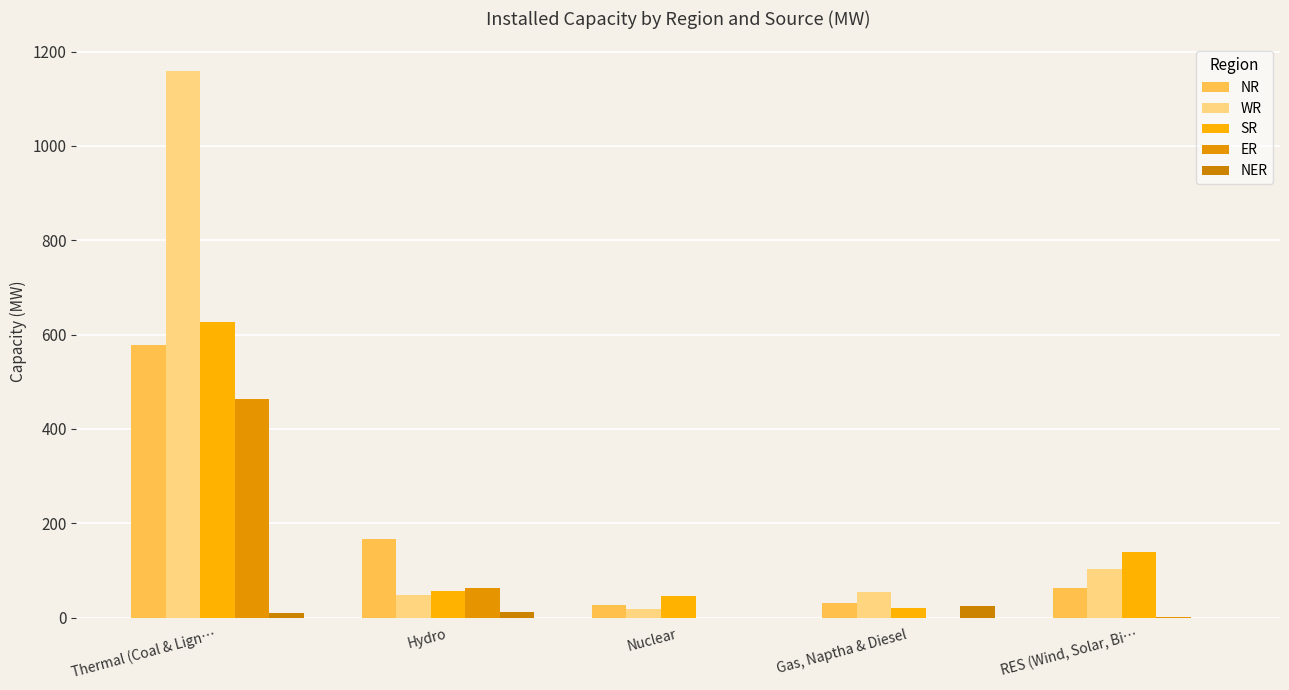

At which category is the sum across all series the highest?

Thermal (Coal & Lign…